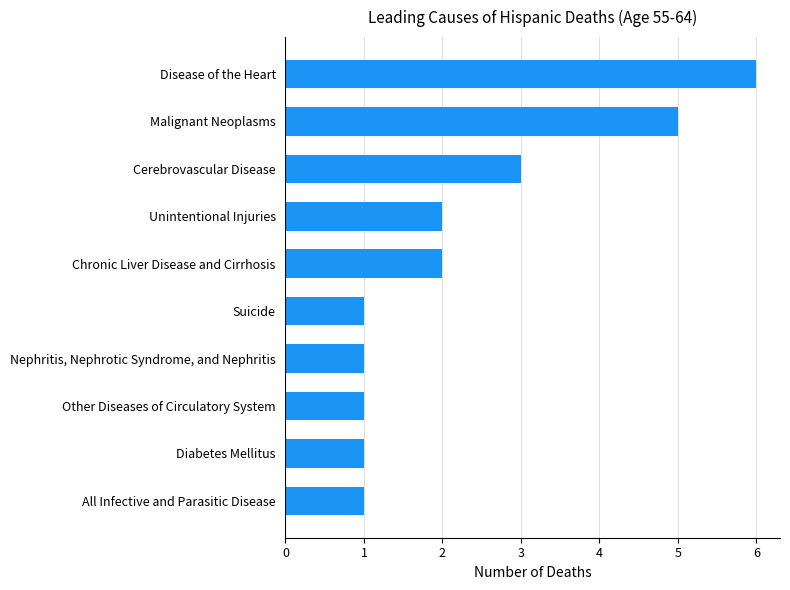

How many values are below 2?

5